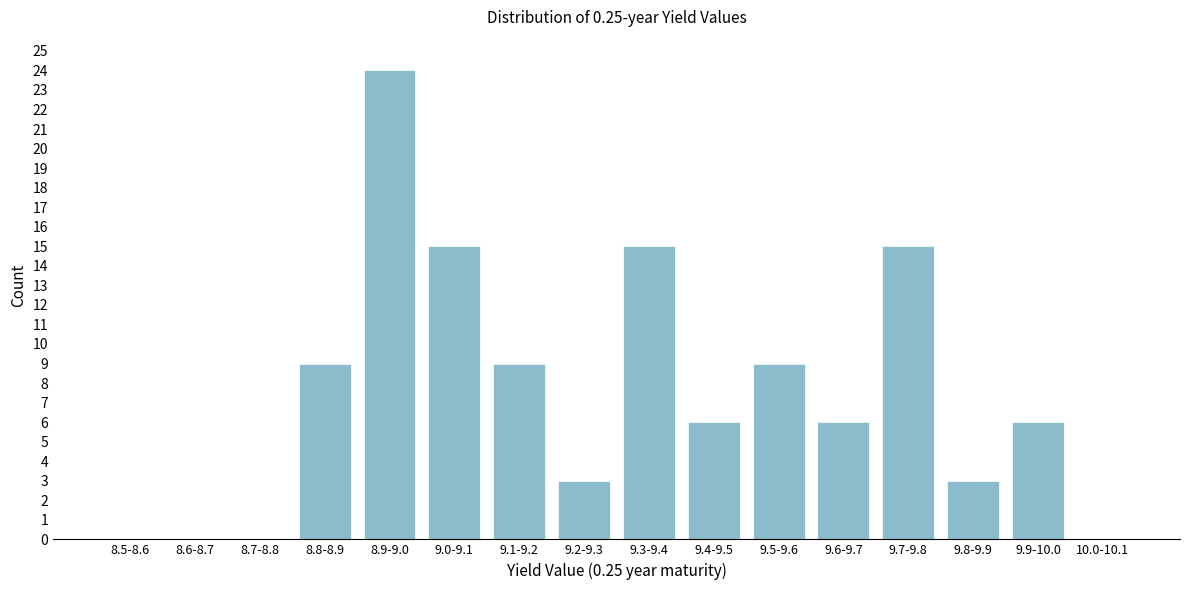

Reading right to left, extract all data points from this chart.

10.0-10.1=0	9.9-10.0=6	9.8-9.9=3	9.7-9.8=15	9.6-9.7=6	9.5-9.6=9	9.4-9.5=6	9.3-9.4=15	9.2-9.3=3	9.1-9.2=9	9.0-9.1=15	8.9-9.0=24	8.8-8.9=9	8.7-8.8=0	8.6-8.7=0	8.5-8.6=0